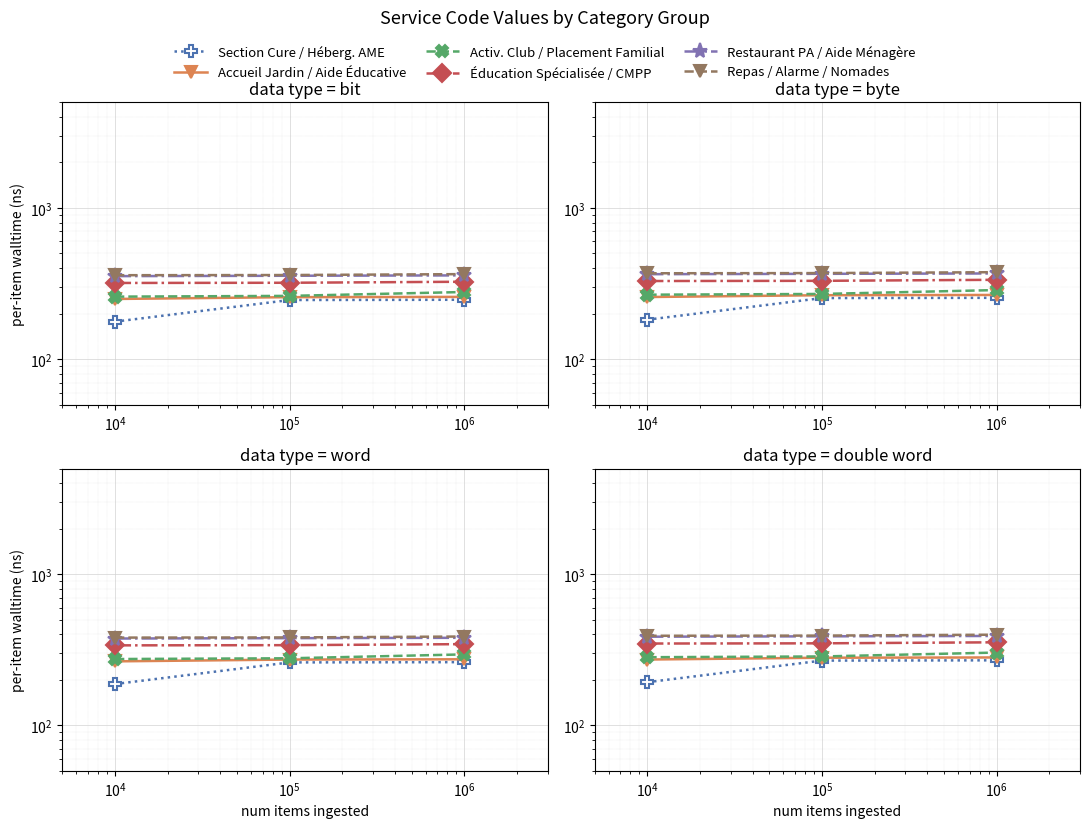

At how many categories does at least one series exceed 236?

3